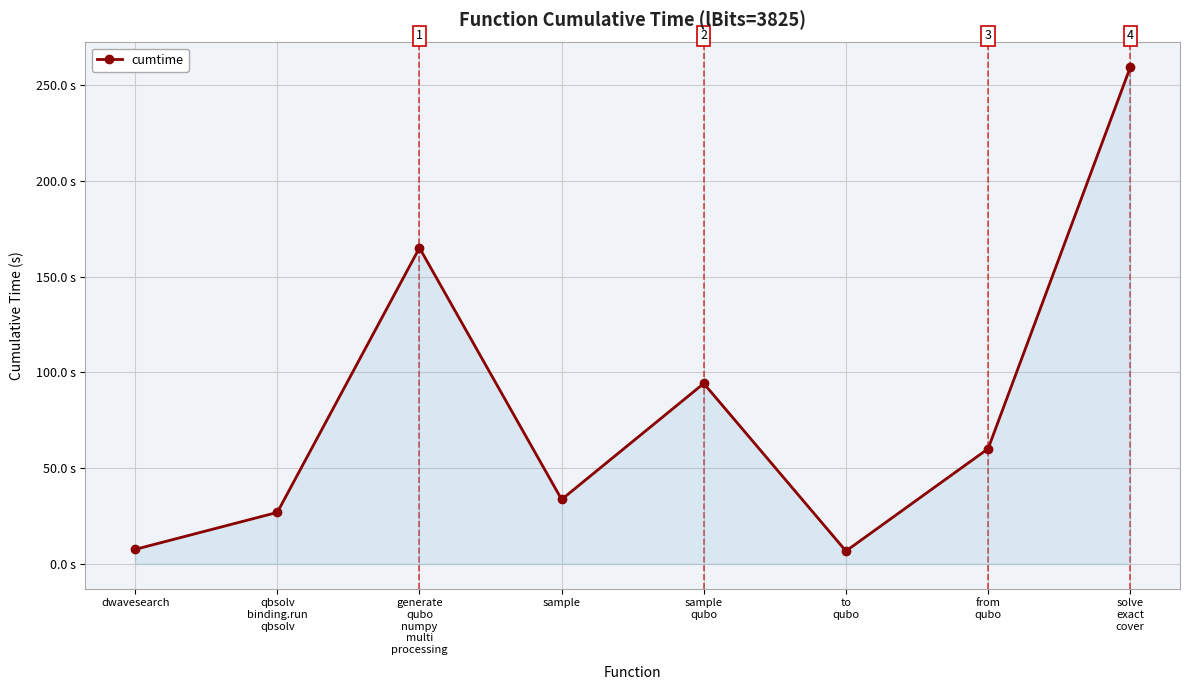

True or false: there are more than 2 points higher than both neighbors.

False